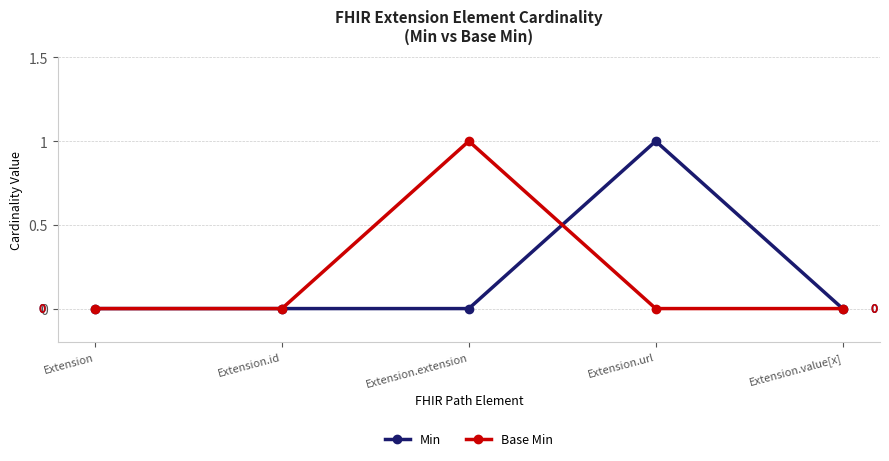

Does the chart display data point markers on the line(s)?

Yes